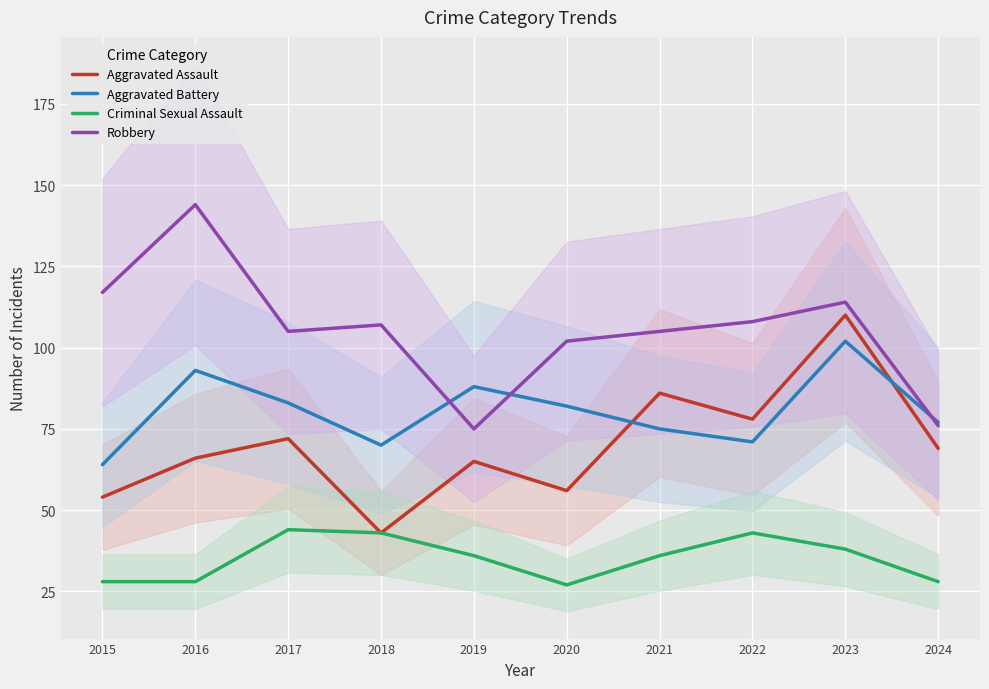

Reading left to right, extract all data points from this chart.

Aggravated Assault: 2015=54	2016=66	2017=72	2018=43	2019=65	2020=56	2021=86	2022=78	2023=110	2024=69
Aggravated Battery: 2015=64	2016=93	2017=83	2018=70	2019=88	2020=82	2021=75	2022=71	2023=102	2024=77
Criminal Sexual Assault: 2015=28	2016=28	2017=44	2018=43	2019=36	2020=27	2021=36	2022=43	2023=38	2024=28
Robbery: 2015=117	2016=144	2017=105	2018=107	2019=75	2020=102	2021=105	2022=108	2023=114	2024=76